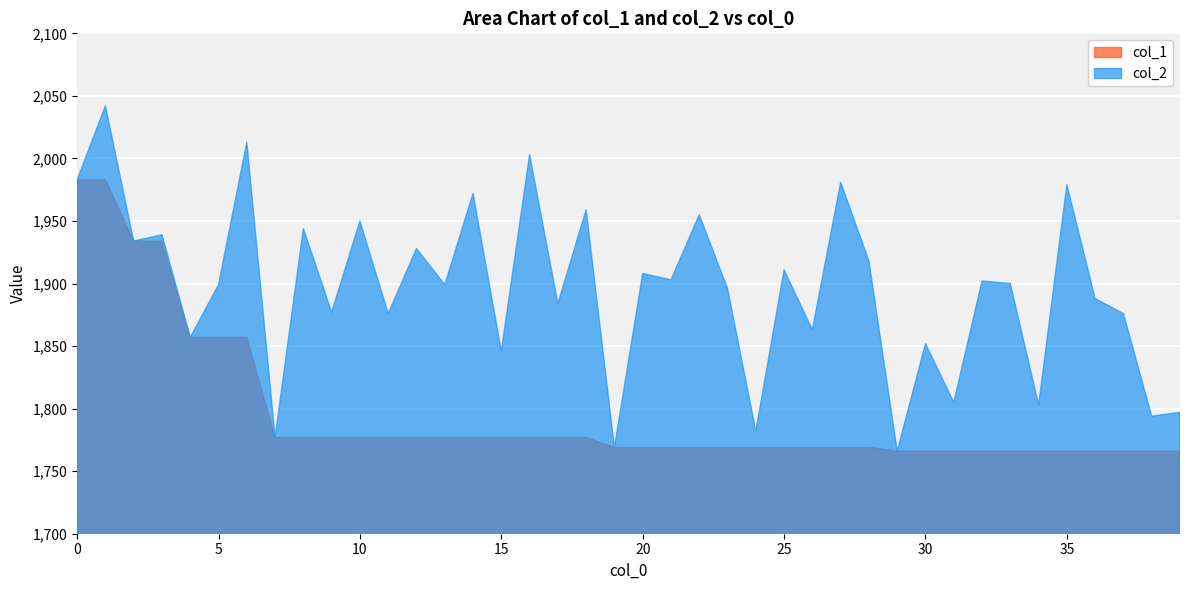

What is the total value across all series at 20?

3677